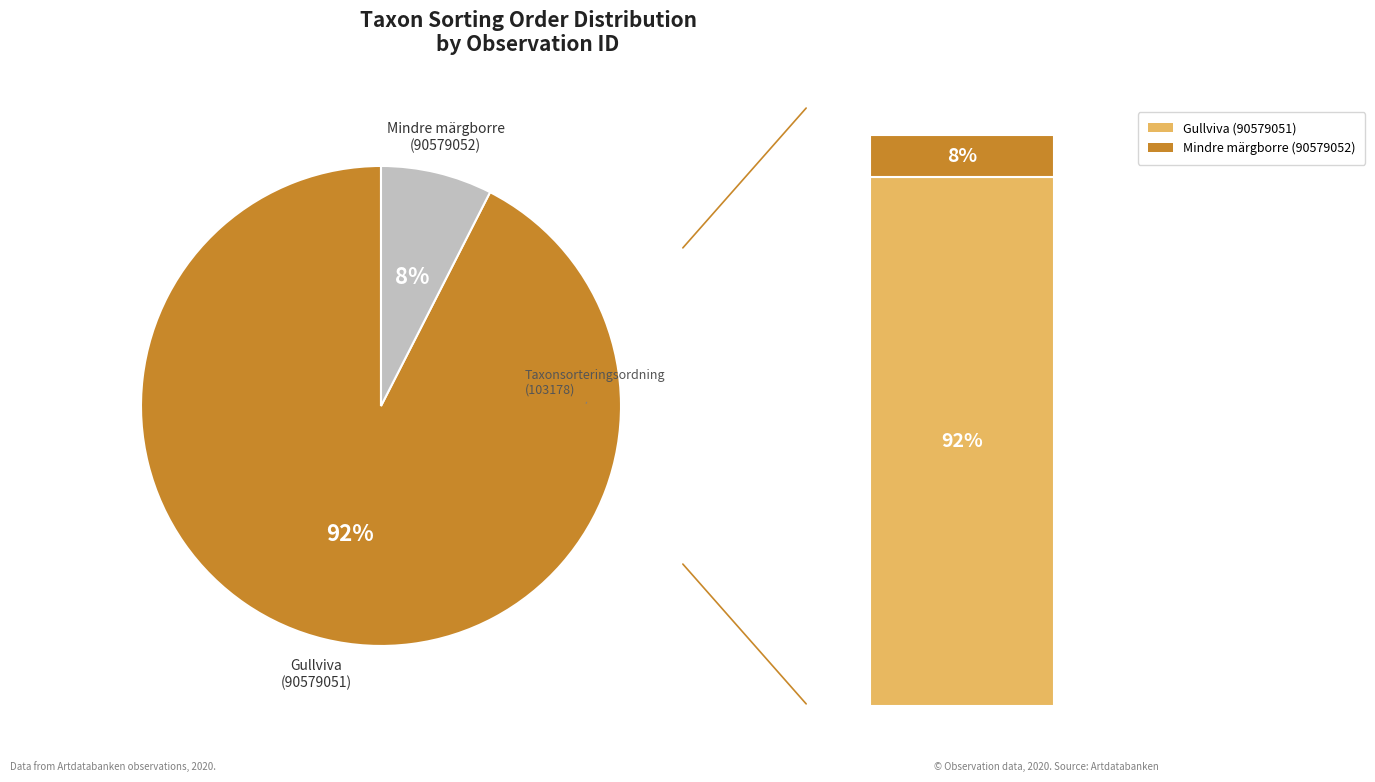

What is the largest slice in the pie chart?

Gullviva (90579051)